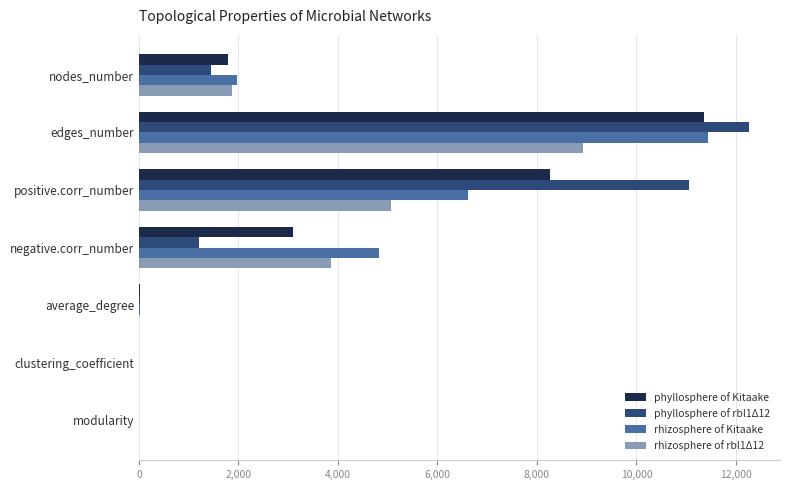

What is the maximum value shown in the chart?

12271.0